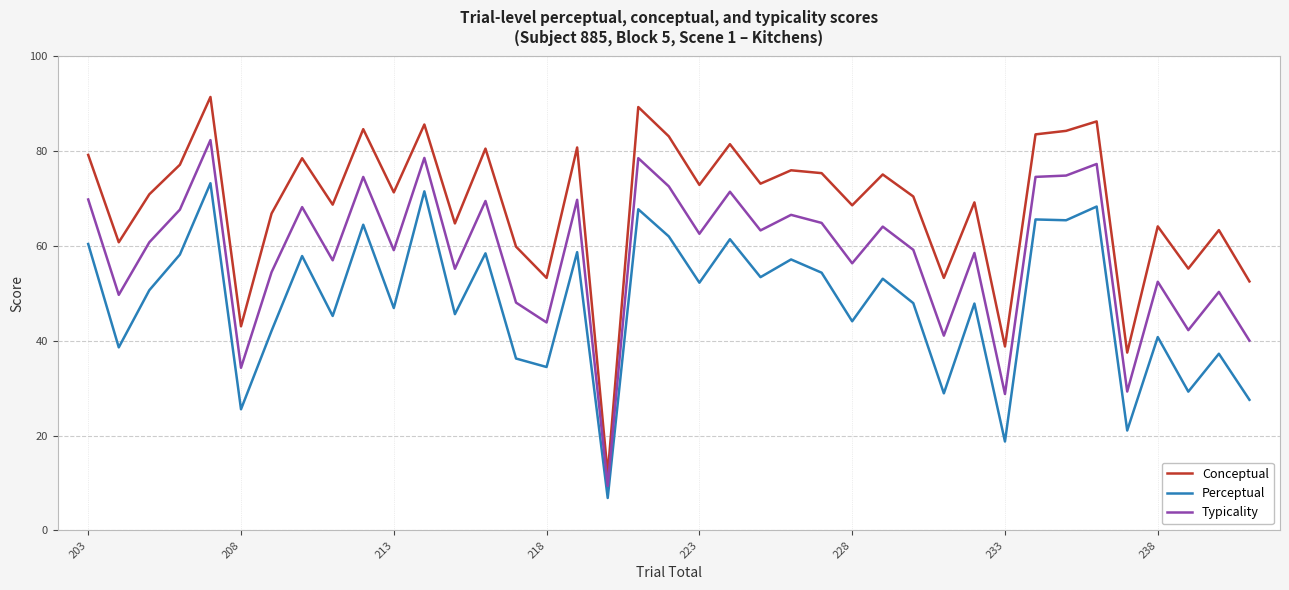

True or false: Conceptual and Typicality intersect in this chart.

False